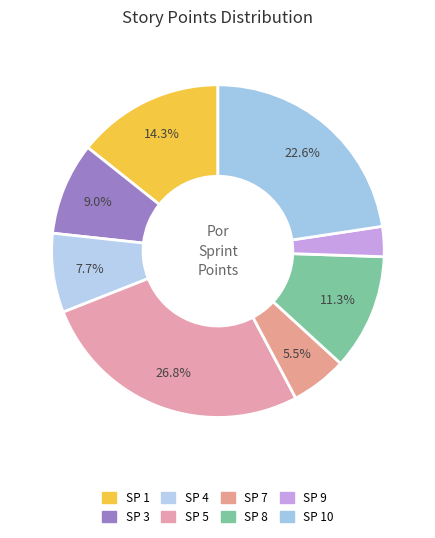

Count the number of slices in the pie.

8